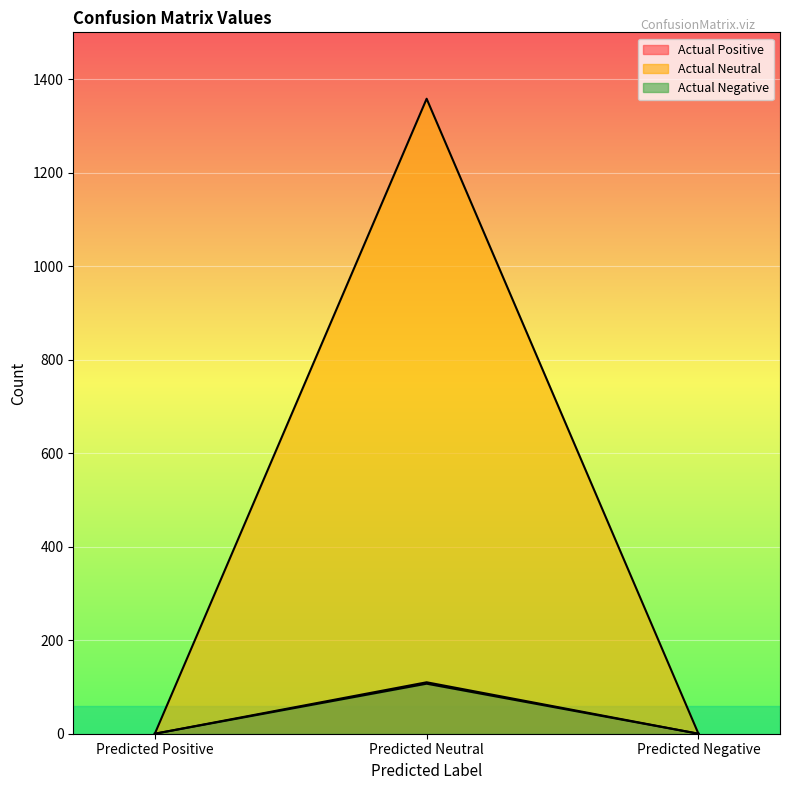

Does the chart display data point markers on the line(s)?

No